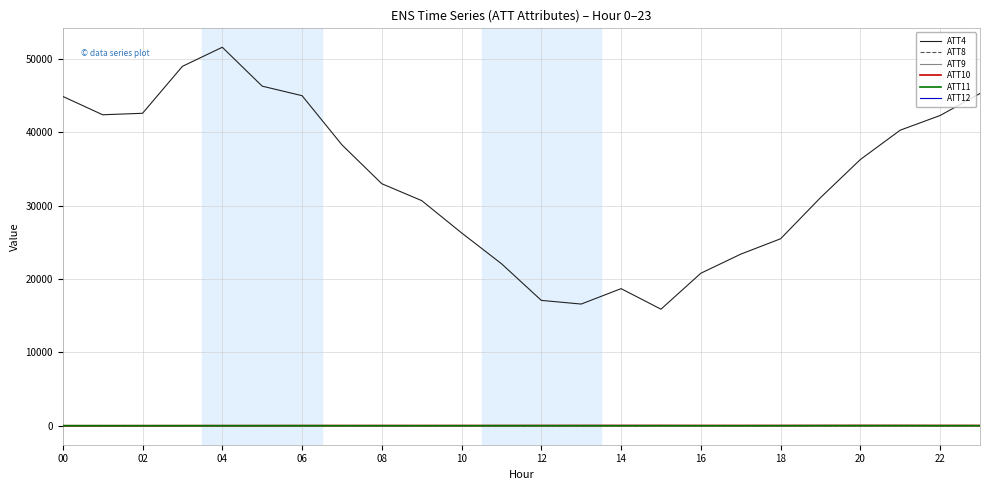

How many lines are shown in the chart?

6